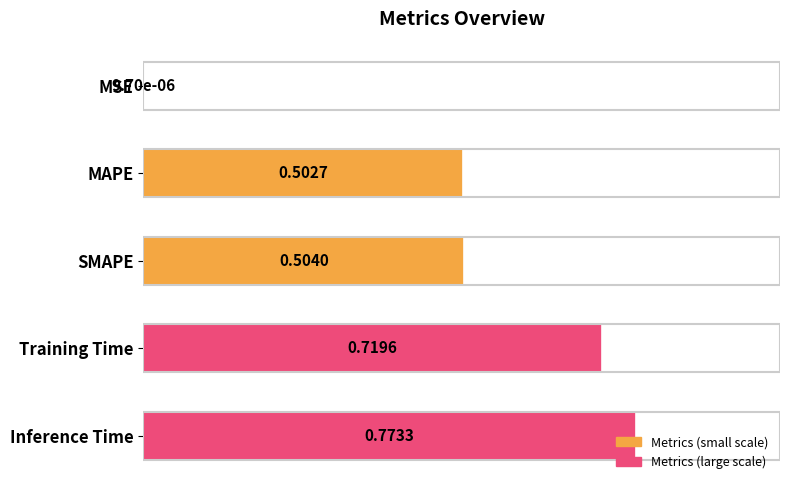

What is the change in value from Training Time to Inference Time?

+0.1